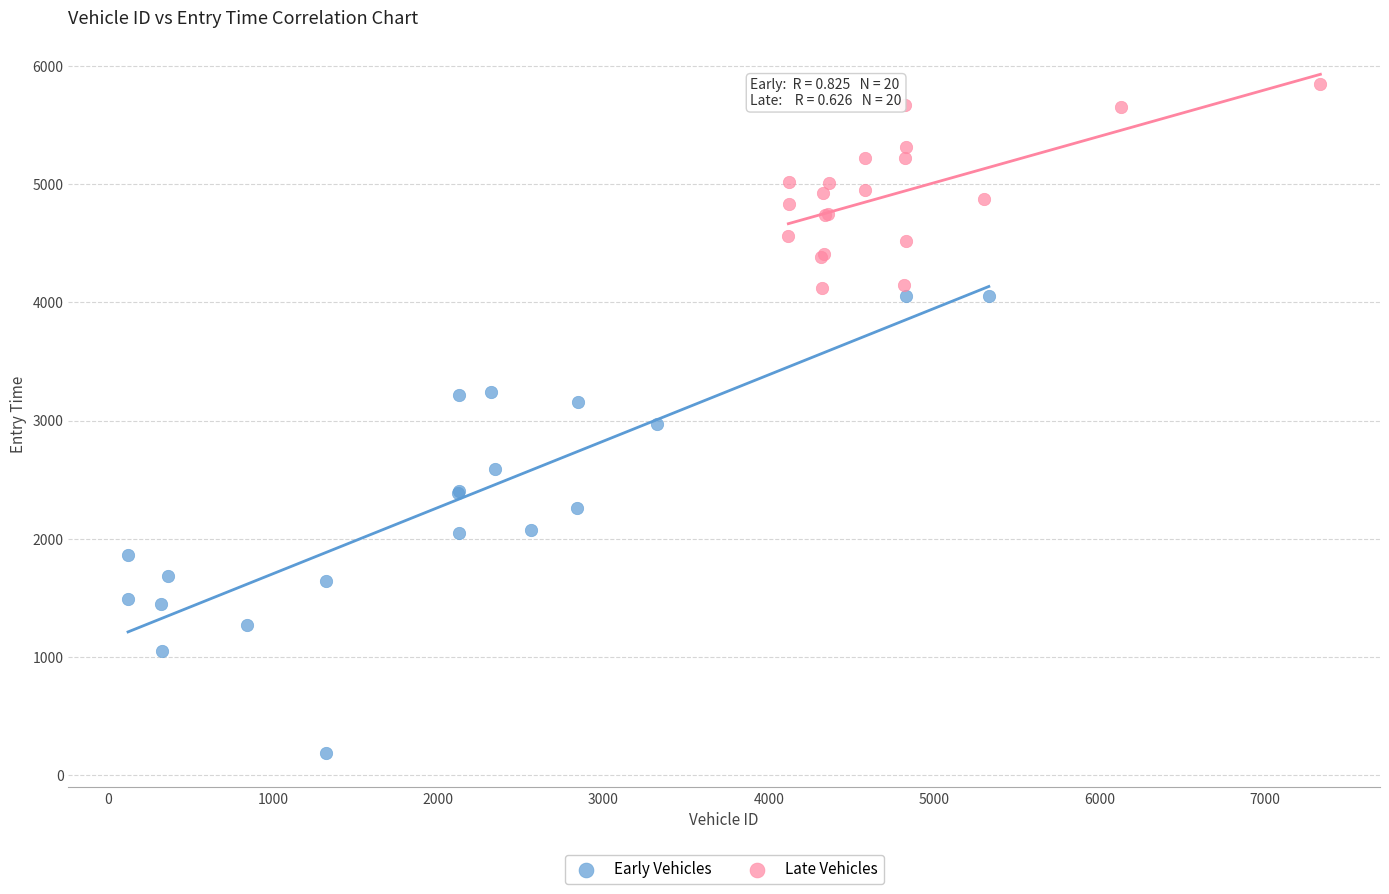

Which series reaches the minimum Y coordinate?

Early Vehicles